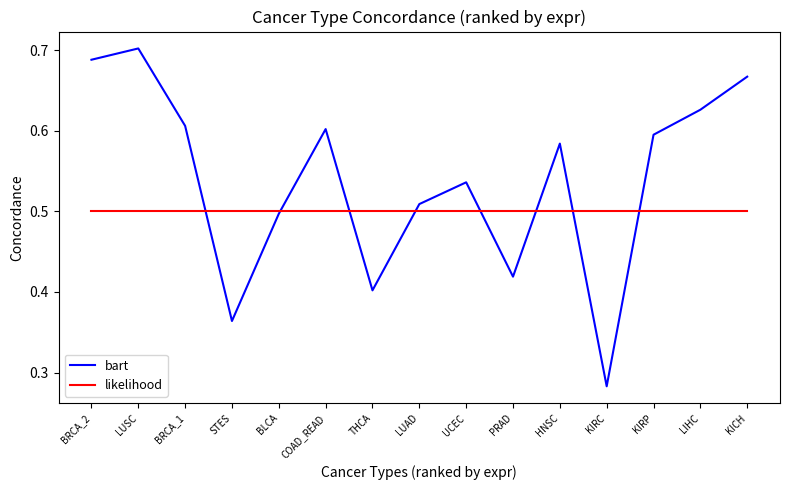

What position from the left is BRCA_2?

1